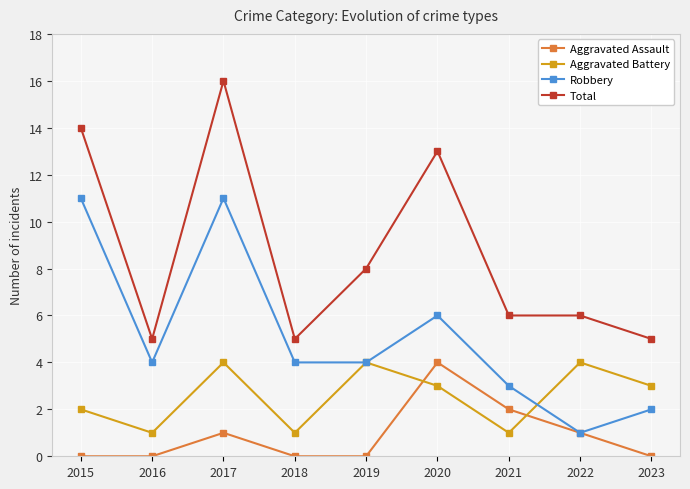

Between 2017 and 2023, which series saw the biggest shift?

Total